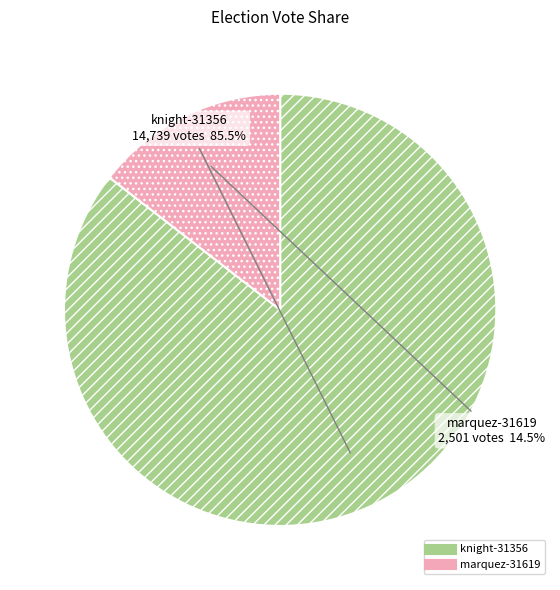

Rank the categories by value from lowest to highest.

marquez-31619, knight-31356